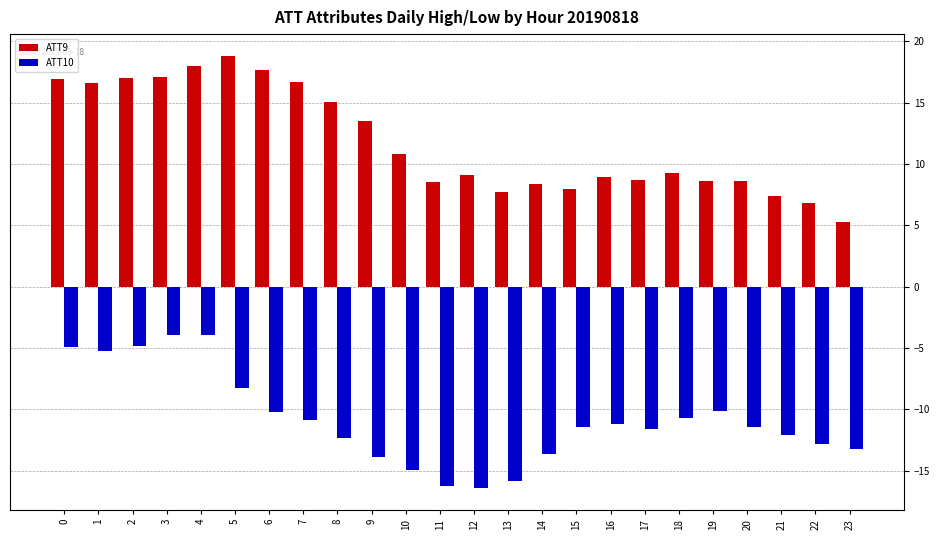

Which series changed the most between 3 and 22?

ATT9